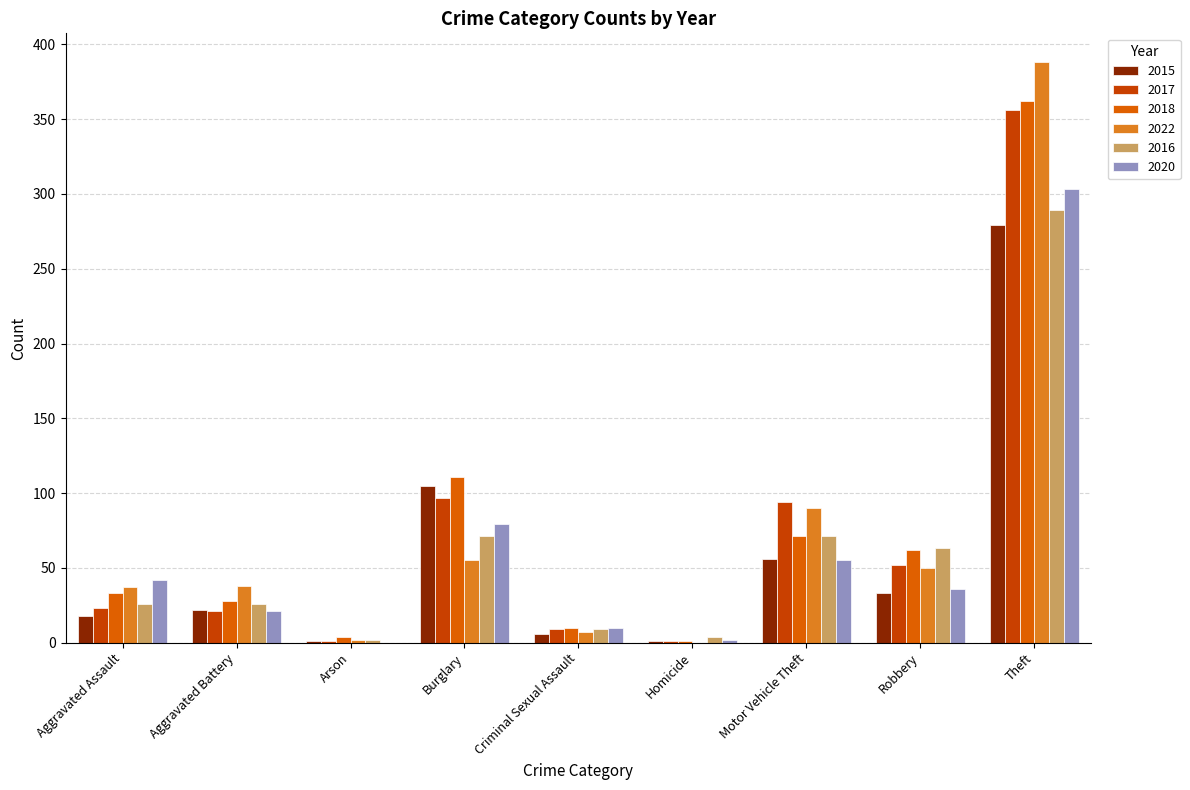

What position from the left is Burglary?

4